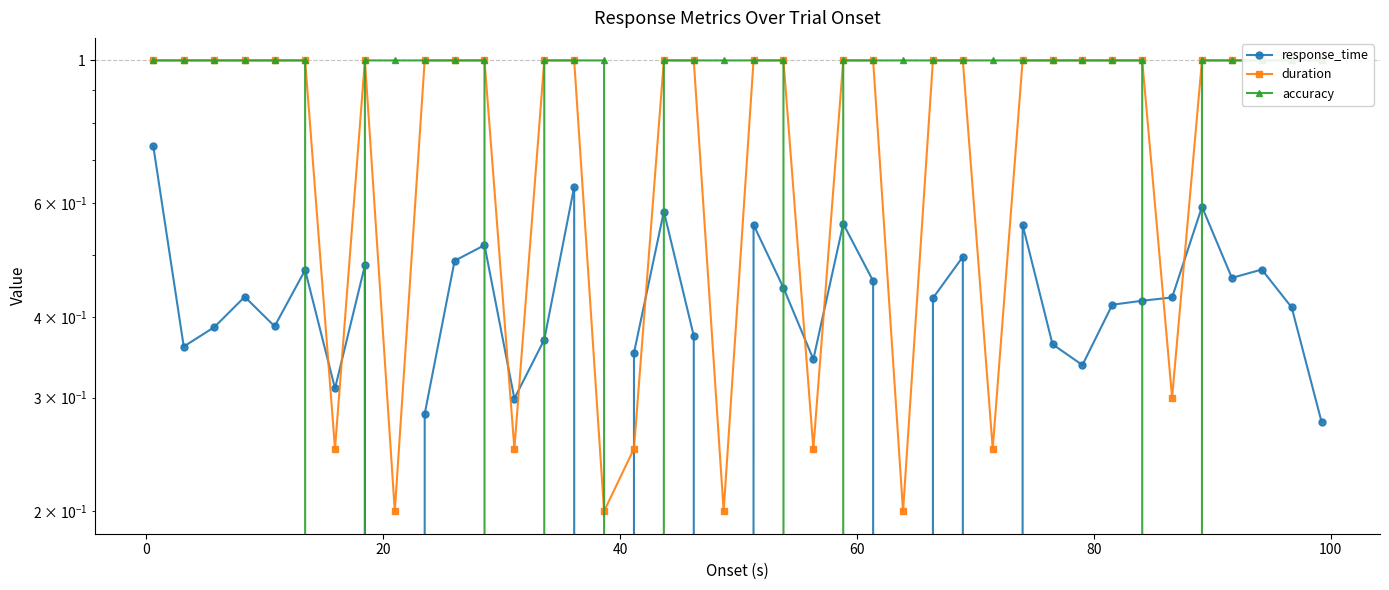

Is the value of accuracy at 19 greater than the value of response_time at 15?

Yes